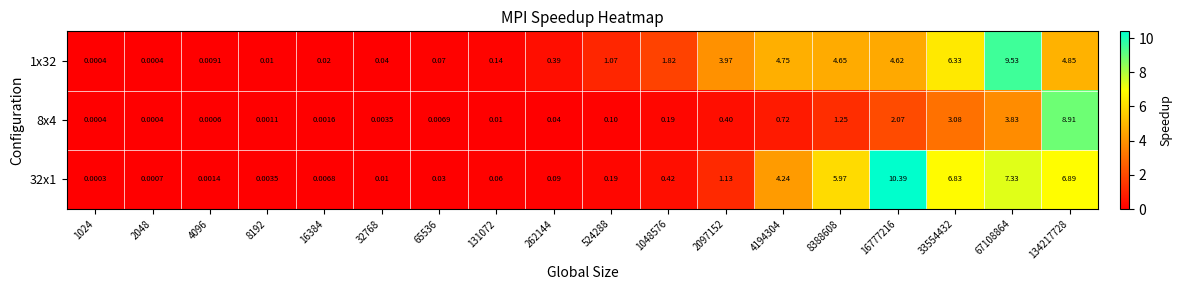

Is the value of 1x32 at 2097152 greater than the value of 8x4 at 8388608?

Yes